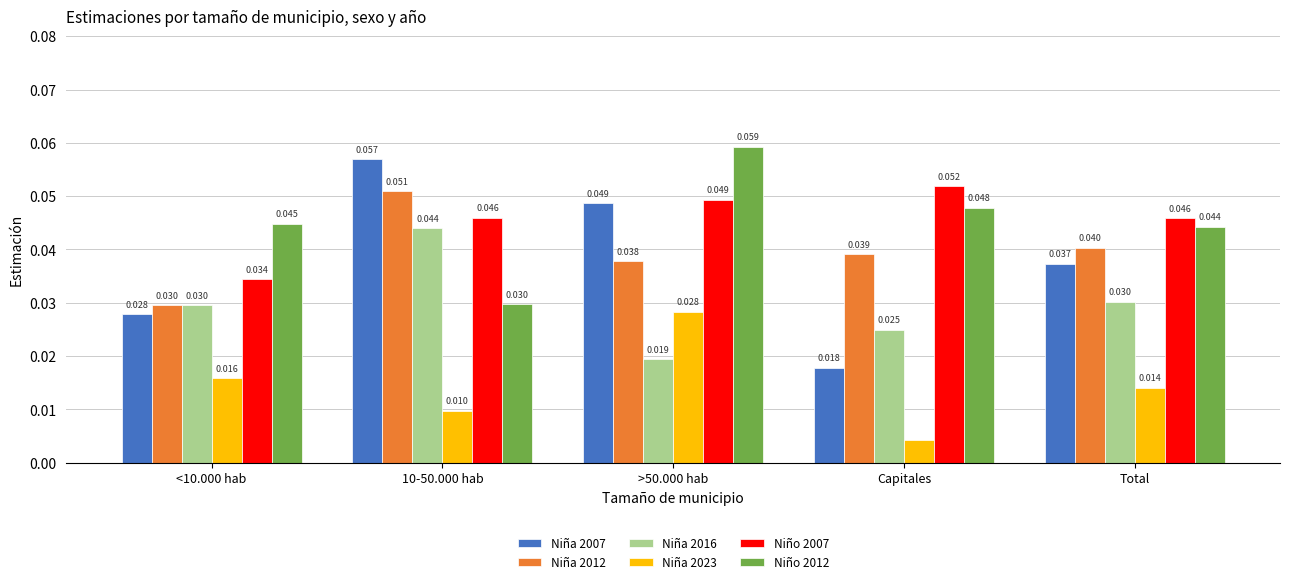

Does the chart contain stacked bars?

No